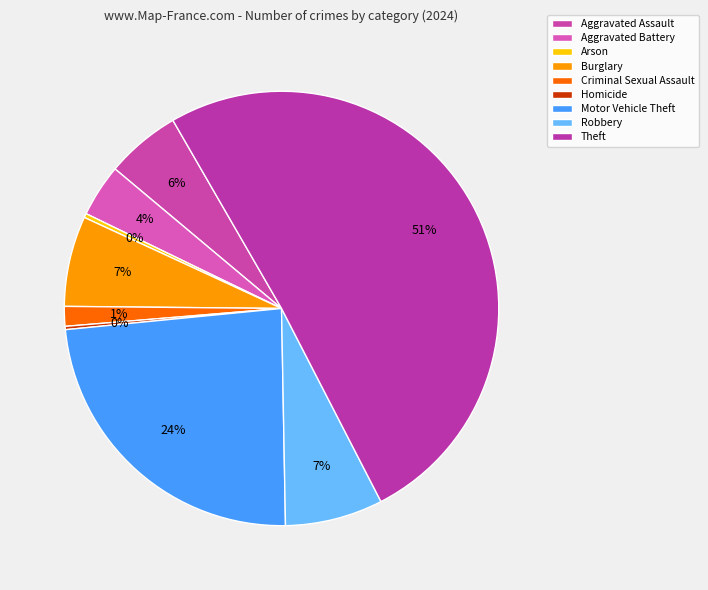

Is Criminal Sexual Assault the majority of the pie?

No